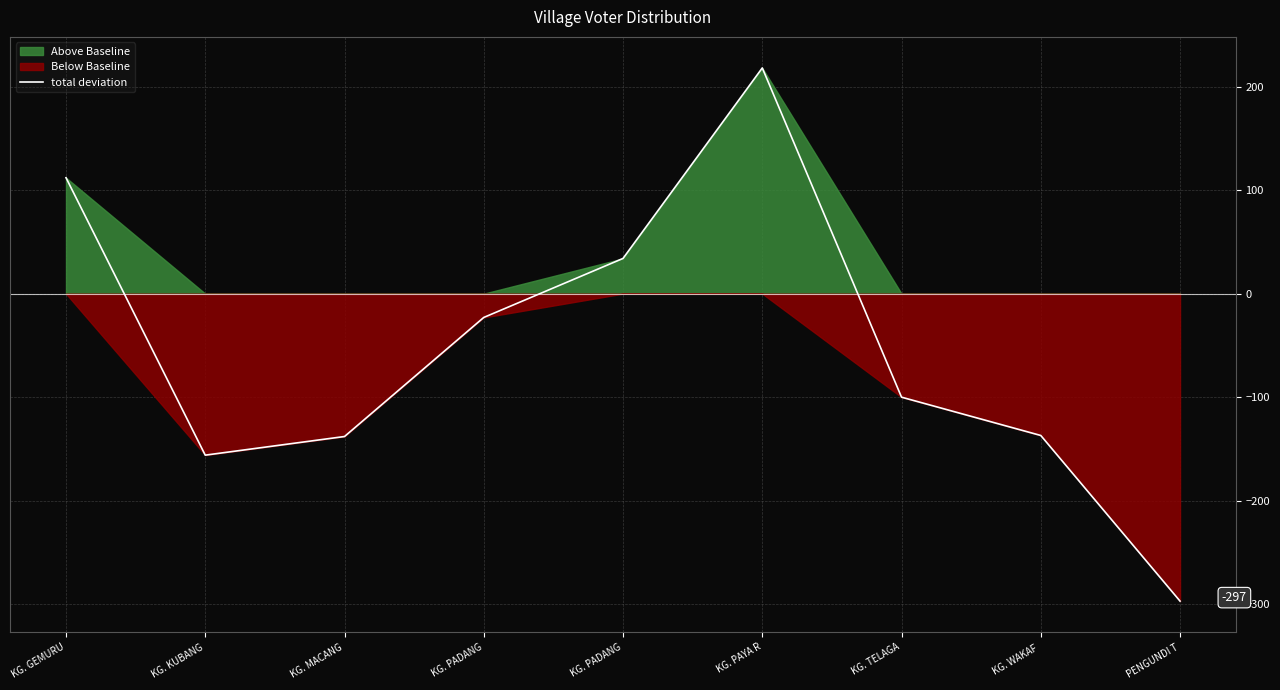

How many points are lower than both their immediate neighbors (excluding endpoints)?

1